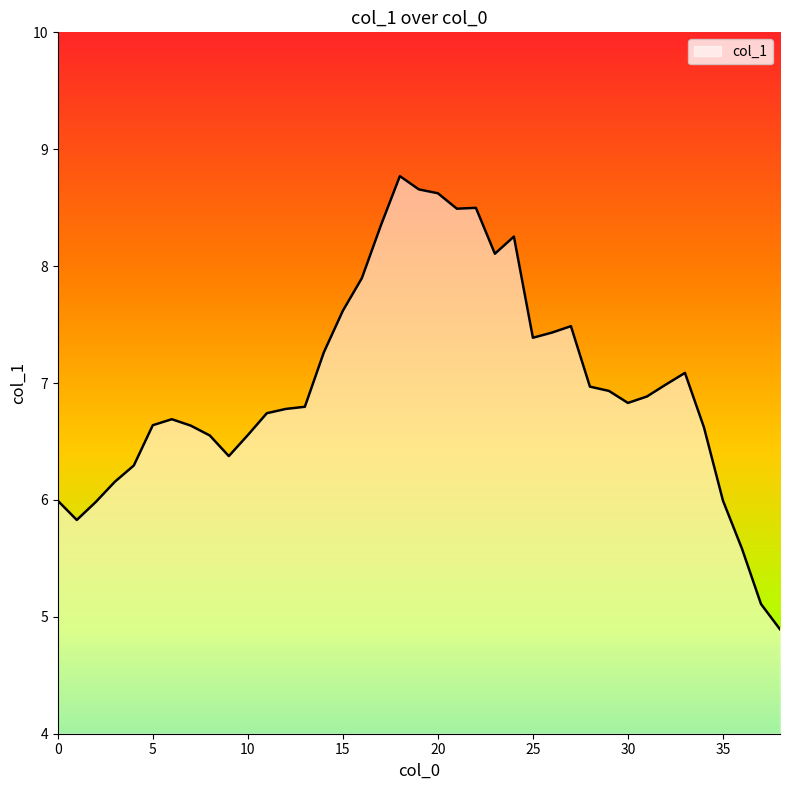

What is the greatest value displayed?

8.8